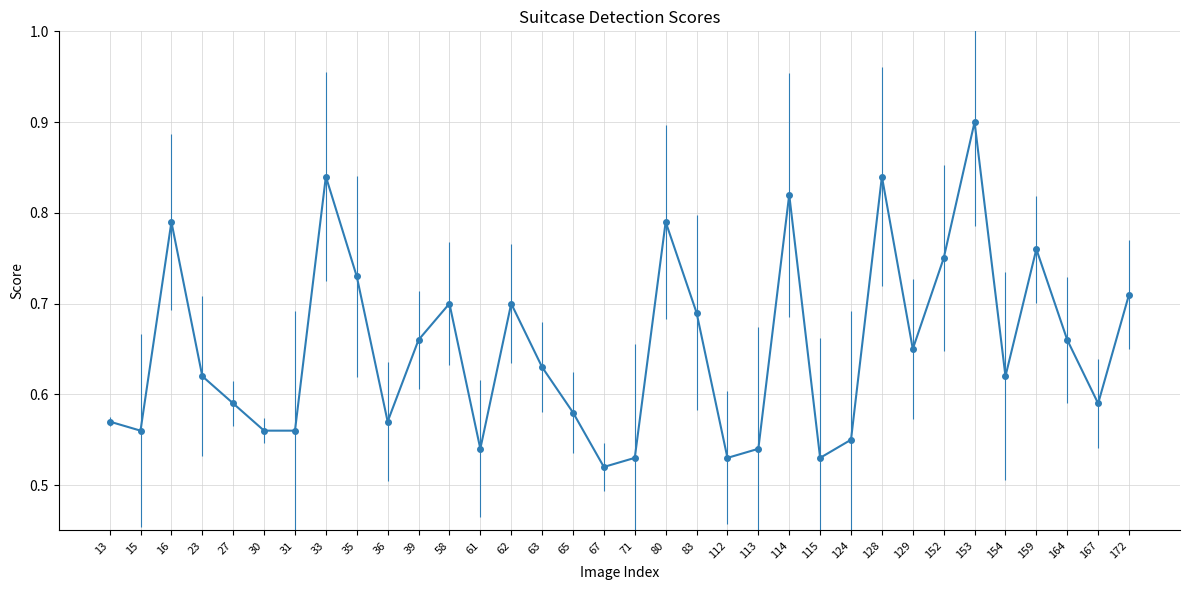

What is the greatest value displayed?

0.9